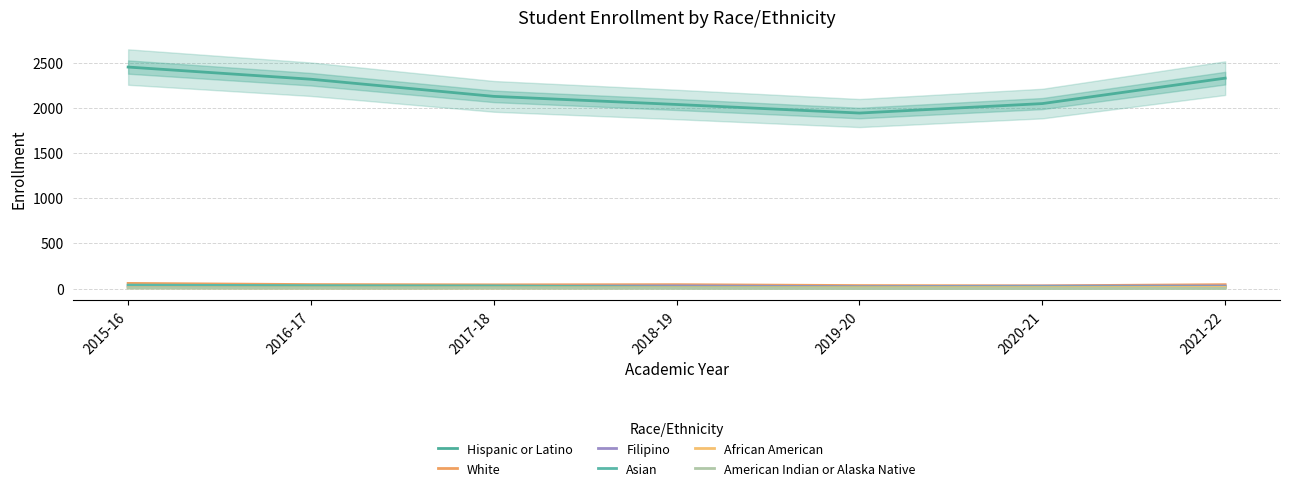

Which series has the widest spread of values?

Hispanic or Latino